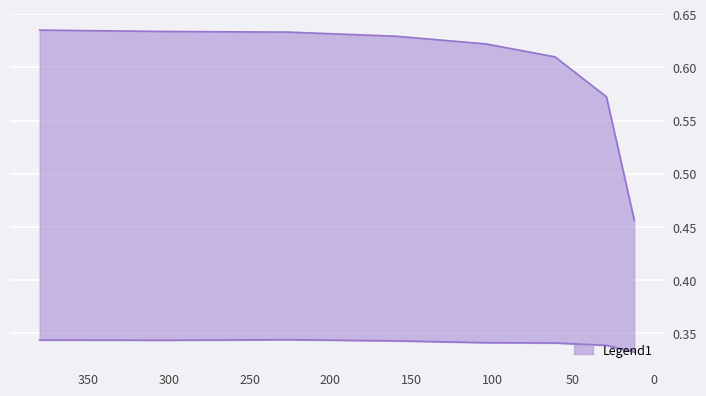

Reading left to right, transcribe all the data shown in this chart.

col_A: 0.5	0.6	0.6	0.6	0.6	0.6	0.6	0.6
col_B: 0.3	0.3	0.3	0.3	0.3	0.3	0.3	0.3